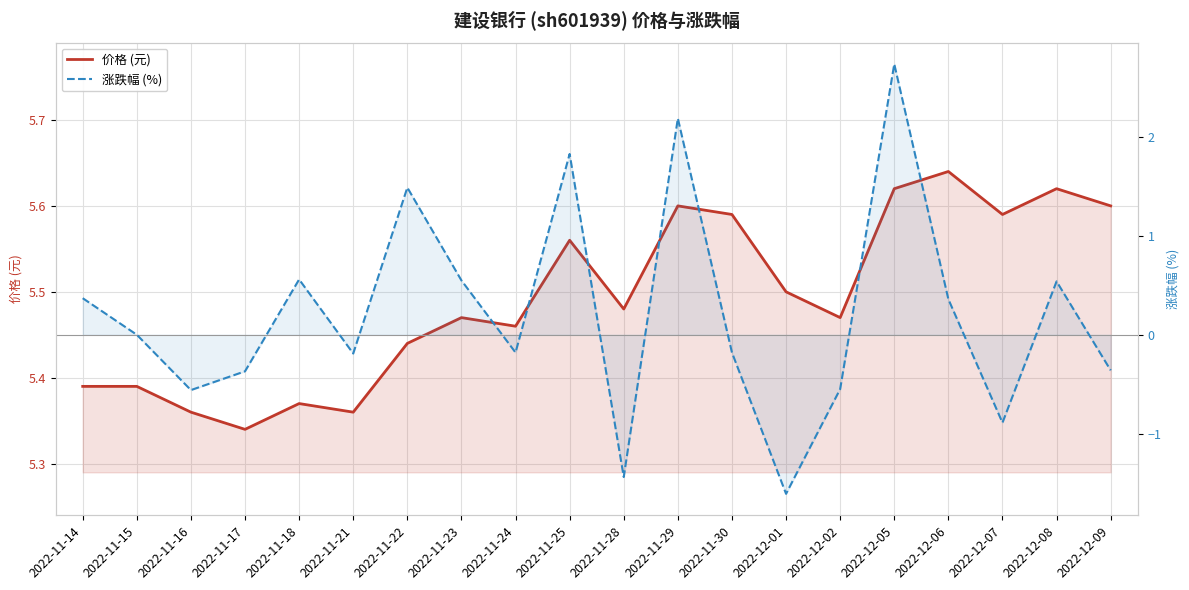

List the series in order of their overall mean, highest first.

价格 (元), 涨跌幅 (%)